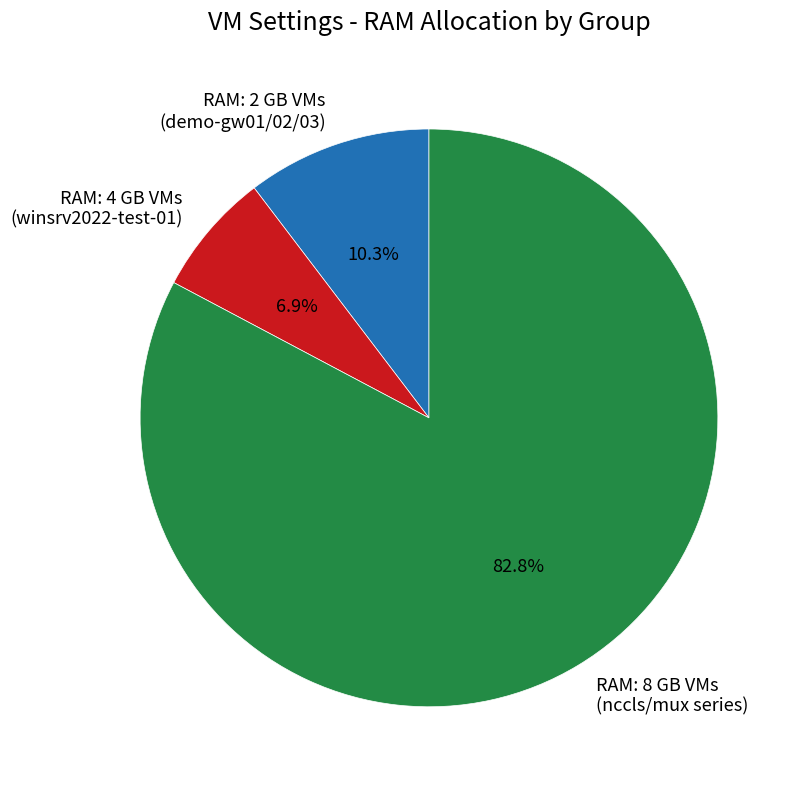

Between RAM: 8 GB VMs (nccls/mux series) and RAM: 4 GB VMs (winsrv2022-test-01), which is larger?

RAM: 8 GB VMs (nccls/mux series)